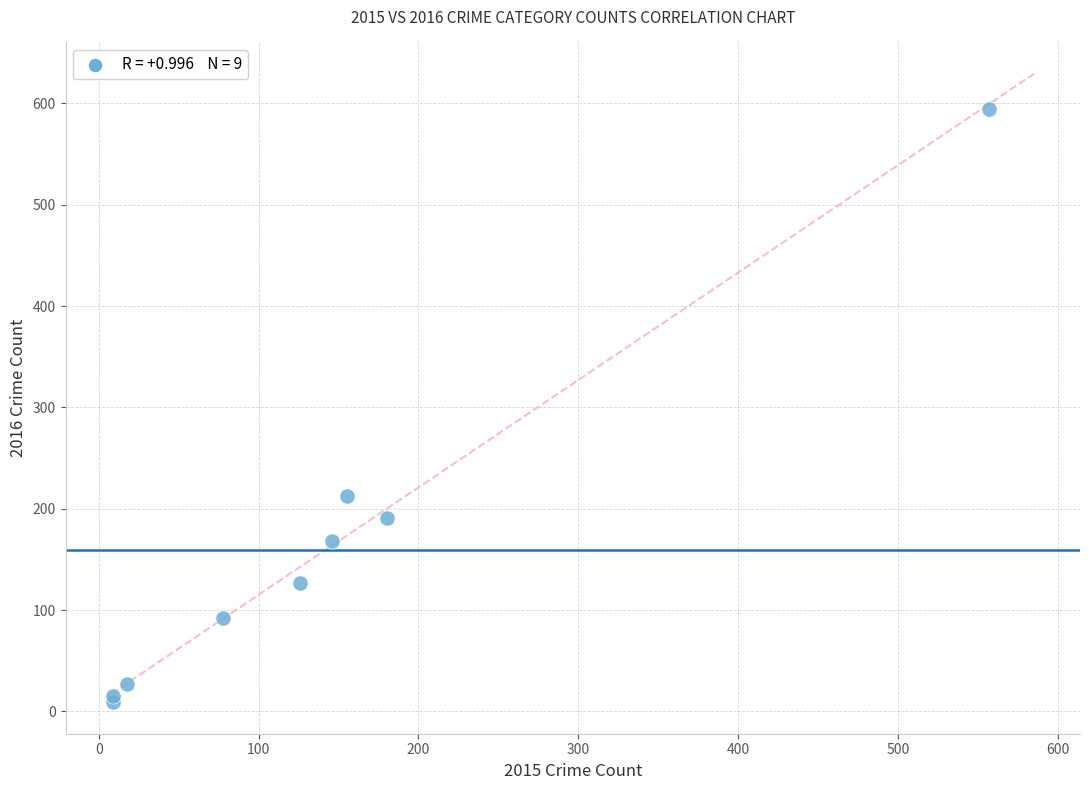

What Y value in the scatter plot is closest to 301?

213